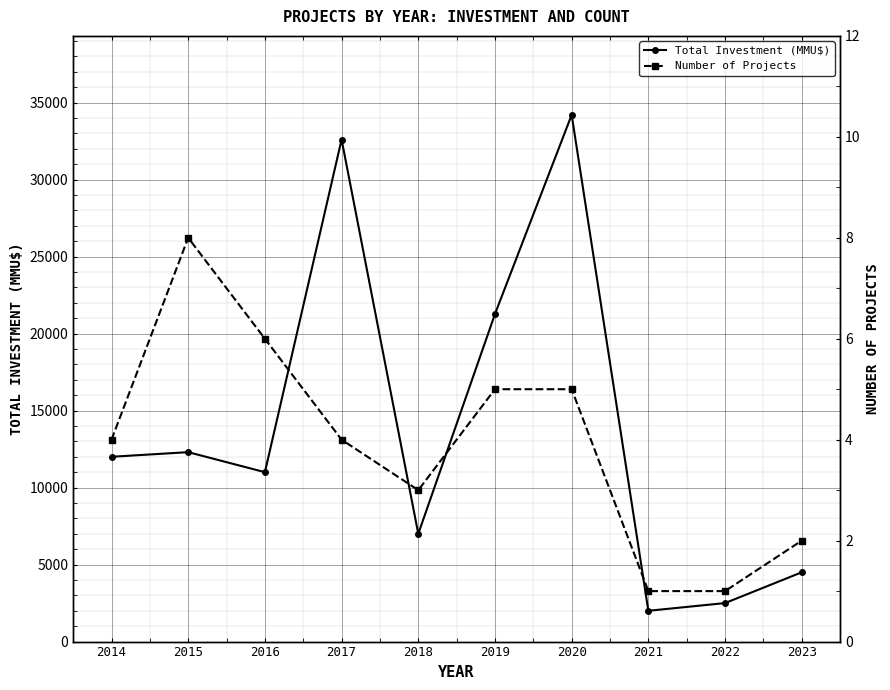

Is it true that Total Investment (MMU$) equals 2000 at 2021?

True